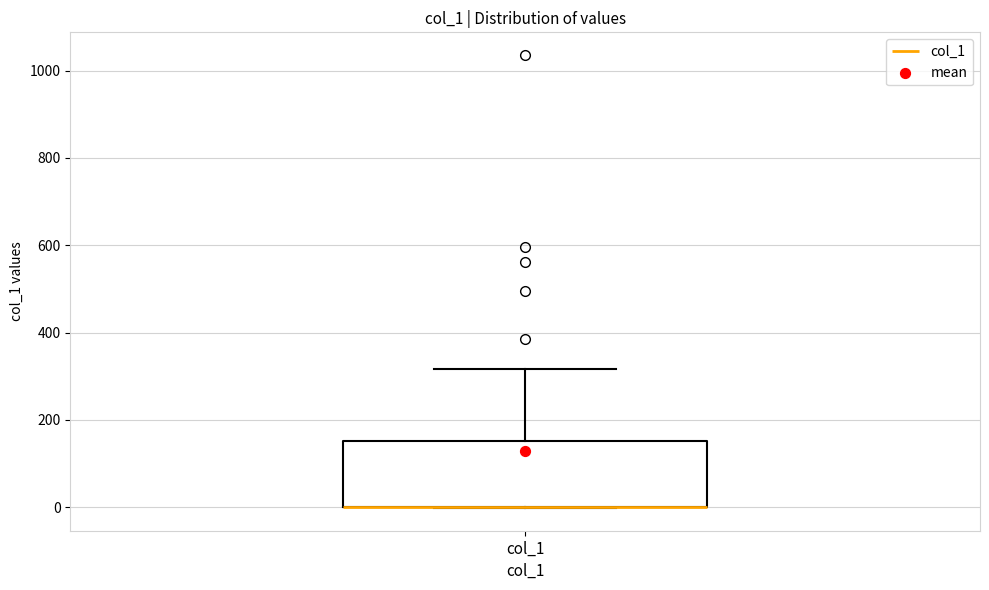

Transcribe this box plot: give where the median line is, the range the box spans, and where the two whiskers end, as read against the y-axis. The values are not printed on the chart, so give them approximately, as read against the axis.

median 0 (drawn on the box's lower edge), box 0 to 160, whiskers 0 to 320